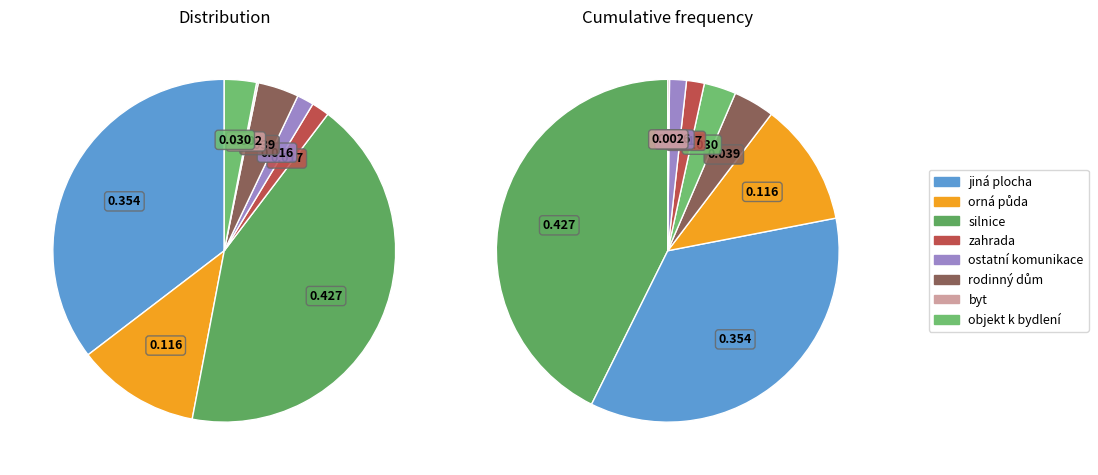

How many segments does this pie chart have?

8